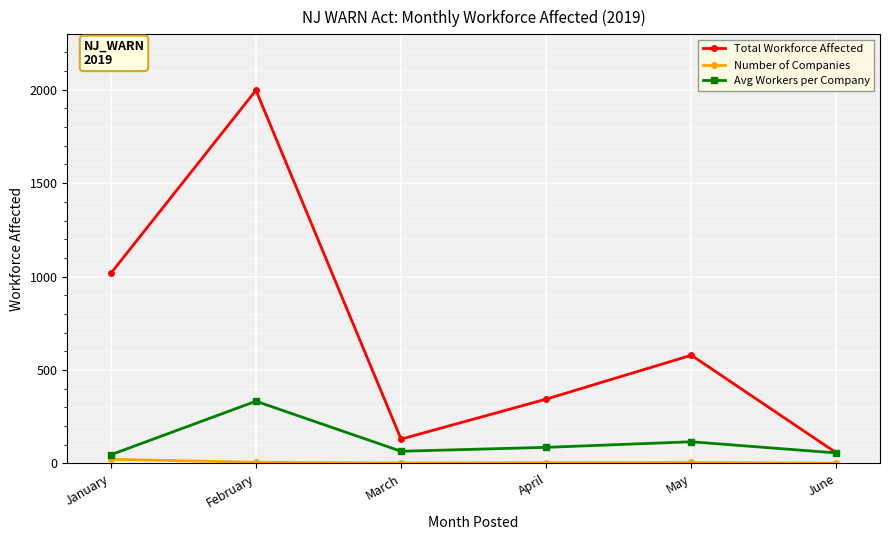

What is the value of the Avg Workers per Company point at the 3rd from the left?

65.0